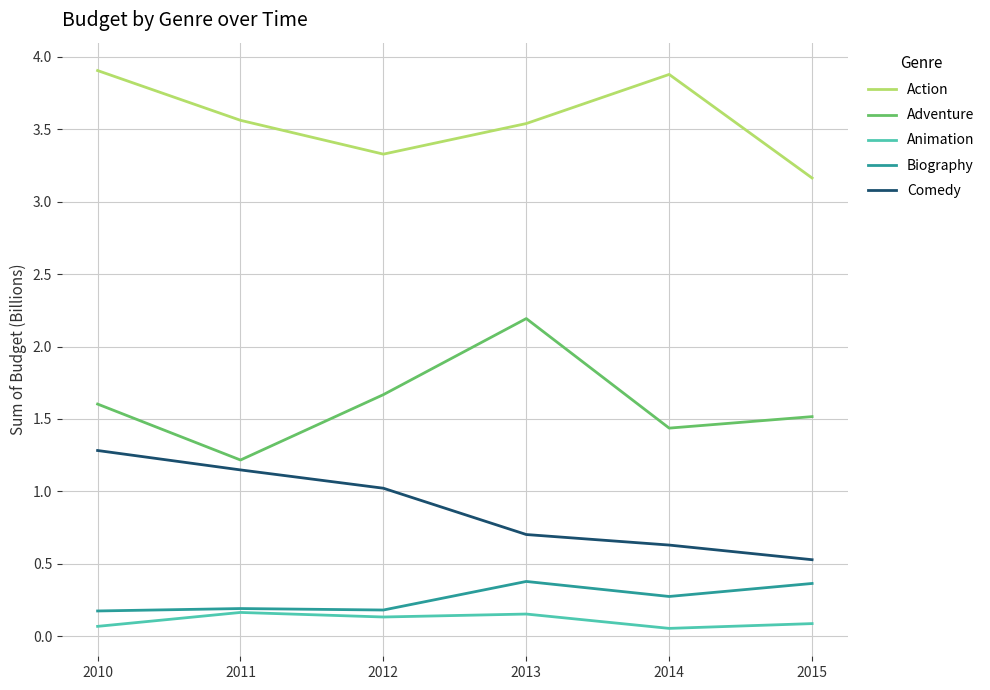

What is the sum of the Biography values at 2015 and 2010?

0.5